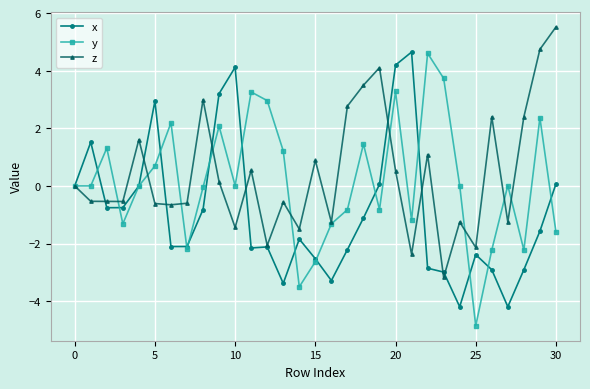

True or false: z has more than 2 points higher than both neighbors.

True